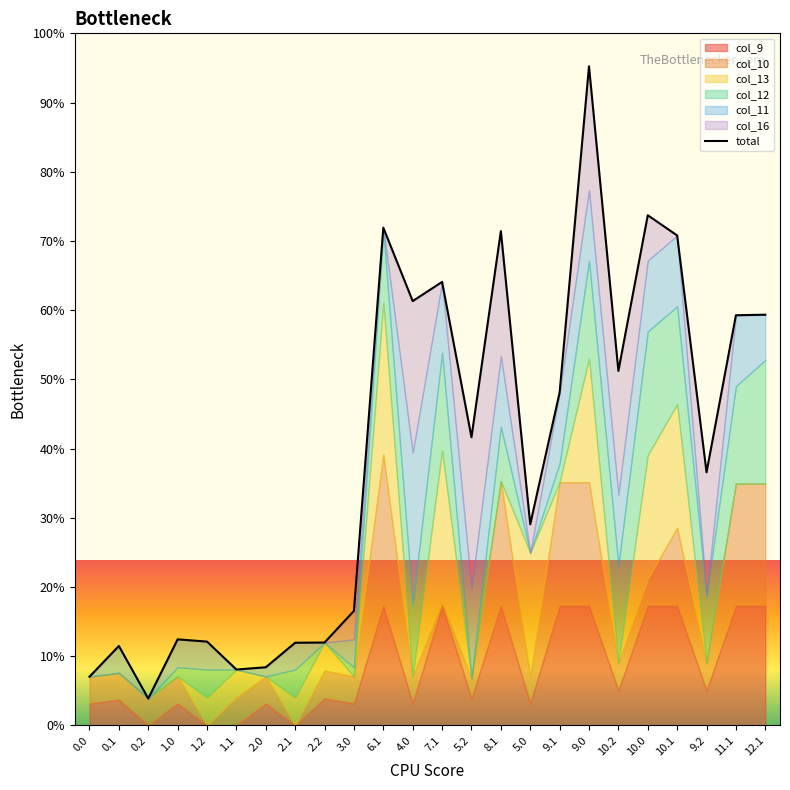

Where is the first local minimum?

0.2